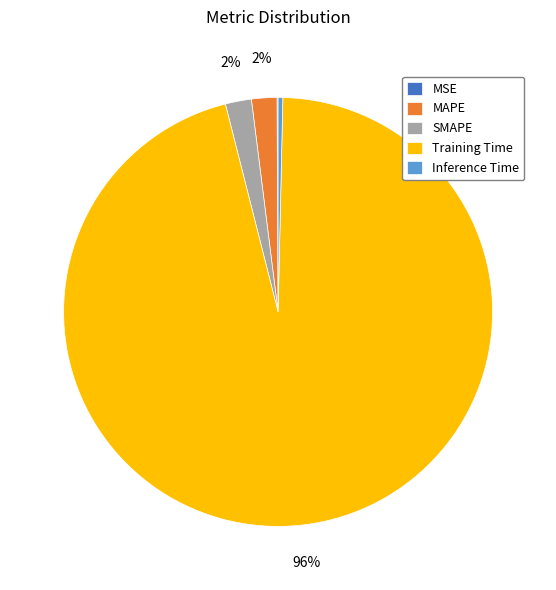

What is the largest slice in the pie chart?

Training Time